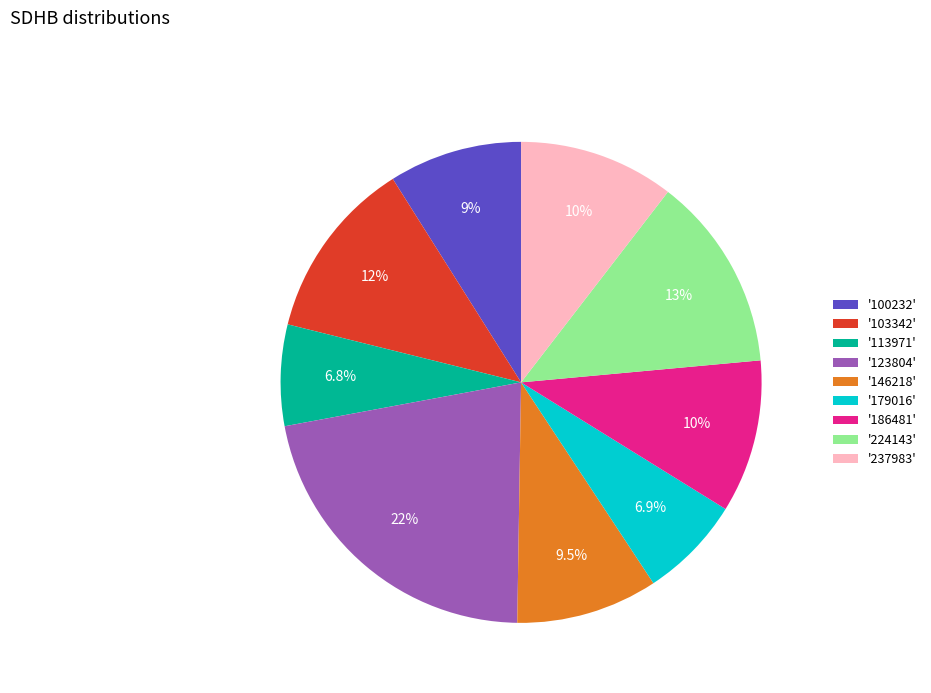

Is there a majority slice in this chart?

No